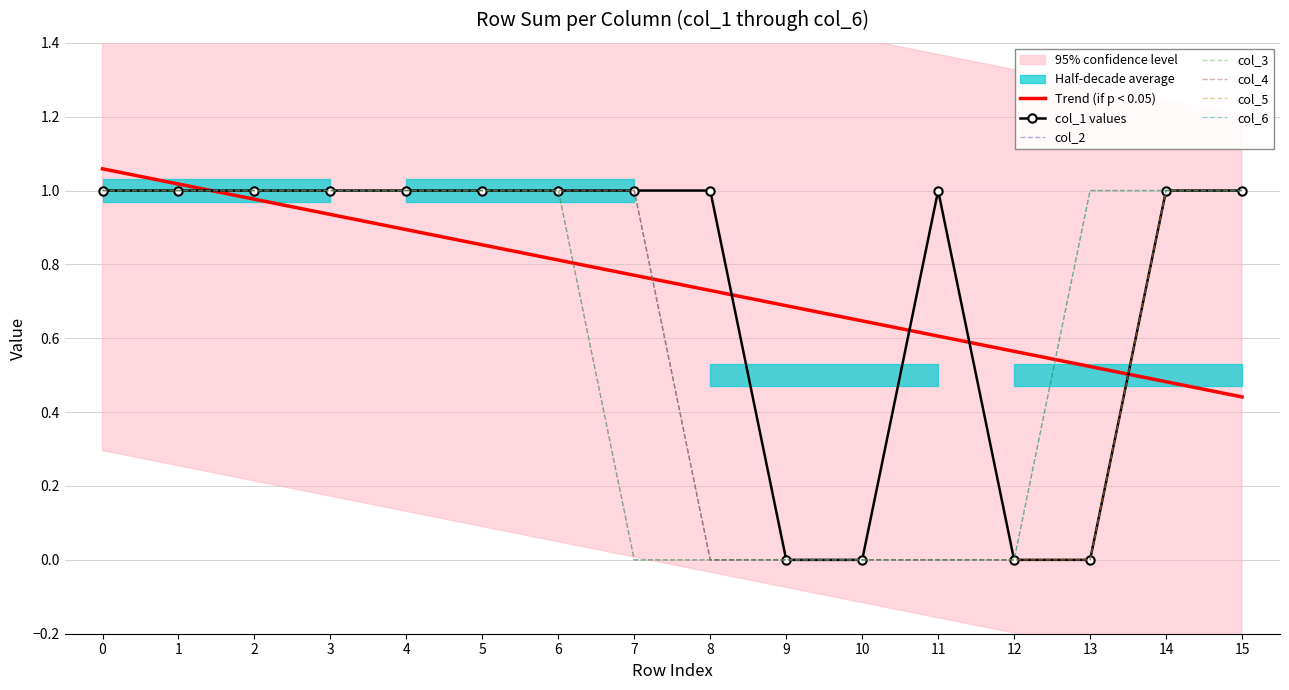

True or false: col_5 and col_1 intersect in this chart.

False